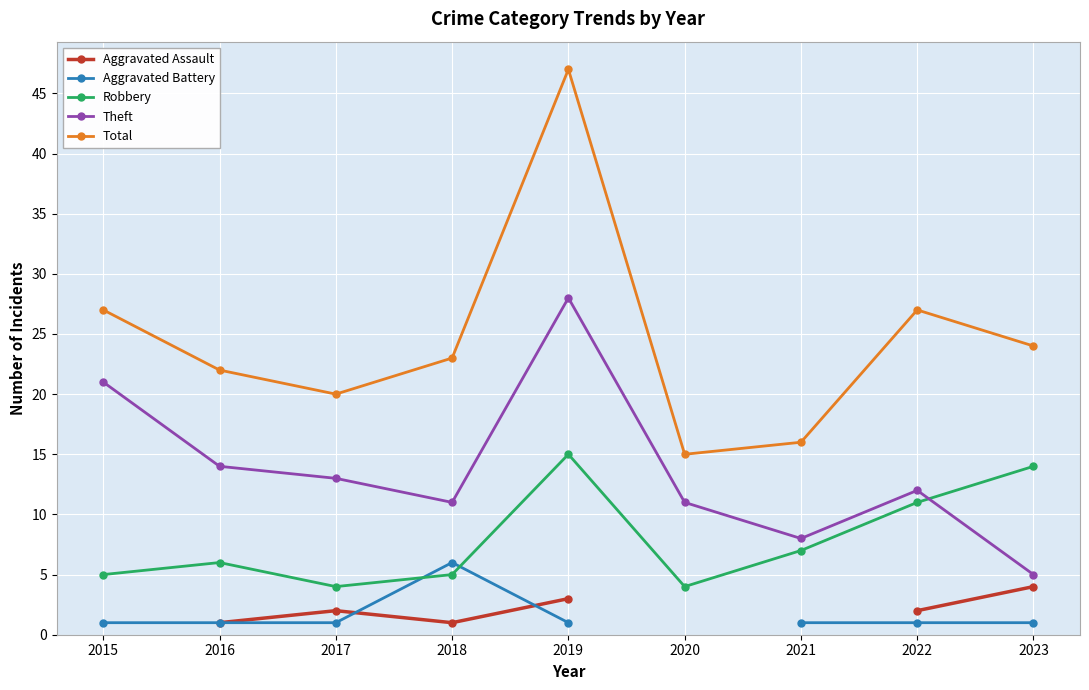

What is the difference between the maximum and minimum values in the Theft series?

23